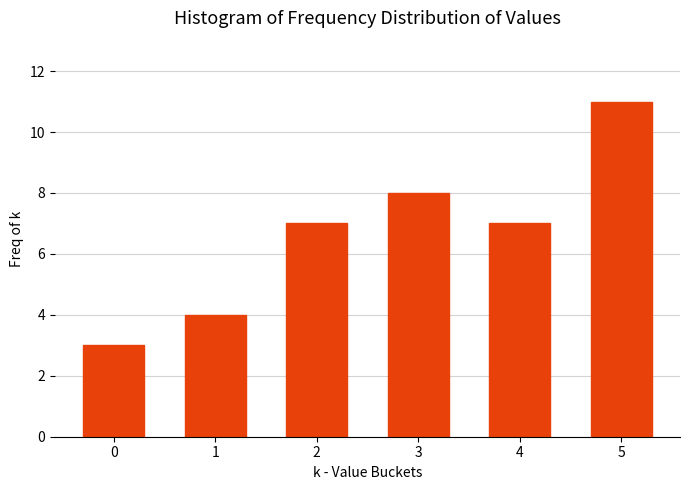

Reading left to right, transcribe all the data shown in this chart.

0=3	1=4	2=7	3=8	4=7	5=11